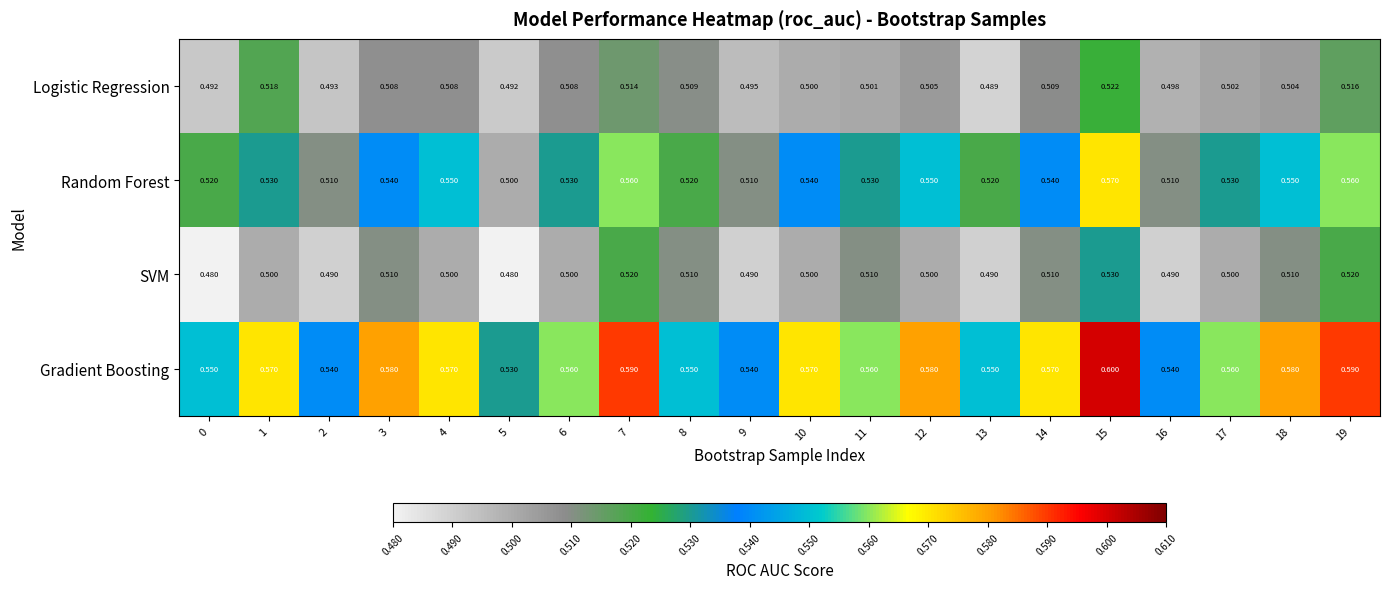

Is the value of Random Forest at 4 greater than the value of Gradient Boosting at 2?

Yes